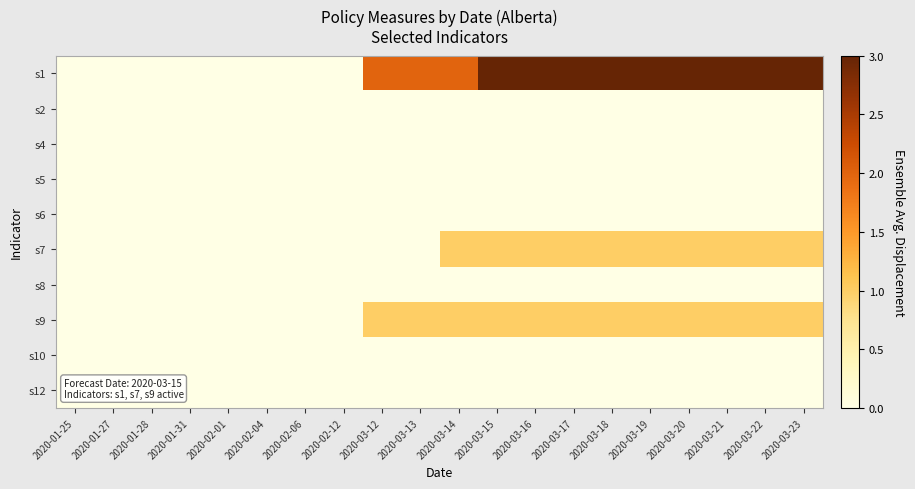

Reading left to right, what are all the values shown in this chart?

s1: 2020-01-25=0	2020-01-27=0	2020-01-28=0	2020-01-31=0	2020-02-01=0	2020-02-04=0	2020-02-06=0	2020-02-12=0	2020-03-12=2	2020-03-13=2	2020-03-14=2	2020-03-15=3	2020-03-16=3	2020-03-17=3	2020-03-18=3	2020-03-19=3	2020-03-20=3	2020-03-21=3	2020-03-22=3	2020-03-23=3
s2: 2020-01-25=0	2020-01-27=0	2020-01-28=0	2020-01-31=0	2020-02-01=0	2020-02-04=0	2020-02-06=0	2020-02-12=0	2020-03-12=0	2020-03-13=0	2020-03-14=0	2020-03-15=0	2020-03-16=0	2020-03-17=0	2020-03-18=0	2020-03-19=0	2020-03-20=0	2020-03-21=0	2020-03-22=0	2020-03-23=0
s4: 2020-01-25=0	2020-01-27=0	2020-01-28=0	2020-01-31=0	2020-02-01=0	2020-02-04=0	2020-02-06=0	2020-02-12=0	2020-03-12=0	2020-03-13=0	2020-03-14=0	2020-03-15=0	2020-03-16=0	2020-03-17=0	2020-03-18=0	2020-03-19=0	2020-03-20=0	2020-03-21=0	2020-03-22=0	2020-03-23=0
s5: 2020-01-25=0	2020-01-27=0	2020-01-28=0	2020-01-31=0	2020-02-01=0	2020-02-04=0	2020-02-06=0	2020-02-12=0	2020-03-12=0	2020-03-13=0	2020-03-14=0	2020-03-15=0	2020-03-16=0	2020-03-17=0	2020-03-18=0	2020-03-19=0	2020-03-20=0	2020-03-21=0	2020-03-22=0	2020-03-23=0
s6: 2020-01-25=0	2020-01-27=0	2020-01-28=0	2020-01-31=0	2020-02-01=0	2020-02-04=0	2020-02-06=0	2020-02-12=0	2020-03-12=0	2020-03-13=0	2020-03-14=0	2020-03-15=0	2020-03-16=0	2020-03-17=0	2020-03-18=0	2020-03-19=0	2020-03-20=0	2020-03-21=0	2020-03-22=0	2020-03-23=0
s7: 2020-01-25=0	2020-01-27=0	2020-01-28=0	2020-01-31=0	2020-02-01=0	2020-02-04=0	2020-02-06=0	2020-02-12=0	2020-03-12=0	2020-03-13=0	2020-03-14=1	2020-03-15=1	2020-03-16=1	2020-03-17=1	2020-03-18=1	2020-03-19=1	2020-03-20=1	2020-03-21=1	2020-03-22=1	2020-03-23=1
s8: 2020-01-25=0	2020-01-27=0	2020-01-28=0	2020-01-31=0	2020-02-01=0	2020-02-04=0	2020-02-06=0	2020-02-12=0	2020-03-12=0	2020-03-13=0	2020-03-14=0	2020-03-15=0	2020-03-16=0	2020-03-17=0	2020-03-18=0	2020-03-19=0	2020-03-20=0	2020-03-21=0	2020-03-22=0	2020-03-23=0
s9: 2020-01-25=0	2020-01-27=0	2020-01-28=0	2020-01-31=0	2020-02-01=0	2020-02-04=0	2020-02-06=0	2020-02-12=0	2020-03-12=1	2020-03-13=1	2020-03-14=1	2020-03-15=1	2020-03-16=1	2020-03-17=1	2020-03-18=1	2020-03-19=1	2020-03-20=1	2020-03-21=1	2020-03-22=1	2020-03-23=1
s10: 2020-01-25=0	2020-01-27=0	2020-01-28=0	2020-01-31=0	2020-02-01=0	2020-02-04=0	2020-02-06=0	2020-02-12=0	2020-03-12=0	2020-03-13=0	2020-03-14=0	2020-03-15=0	2020-03-16=0	2020-03-17=0	2020-03-18=0	2020-03-19=0	2020-03-20=0	2020-03-21=0	2020-03-22=0	2020-03-23=0
s12: 2020-01-25=0	2020-01-27=0	2020-01-28=0	2020-01-31=0	2020-02-01=0	2020-02-04=0	2020-02-06=0	2020-02-12=0	2020-03-12=0	2020-03-13=0	2020-03-14=0	2020-03-15=0	2020-03-16=0	2020-03-17=0	2020-03-18=0	2020-03-19=0	2020-03-20=0	2020-03-21=0	2020-03-22=0	2020-03-23=0